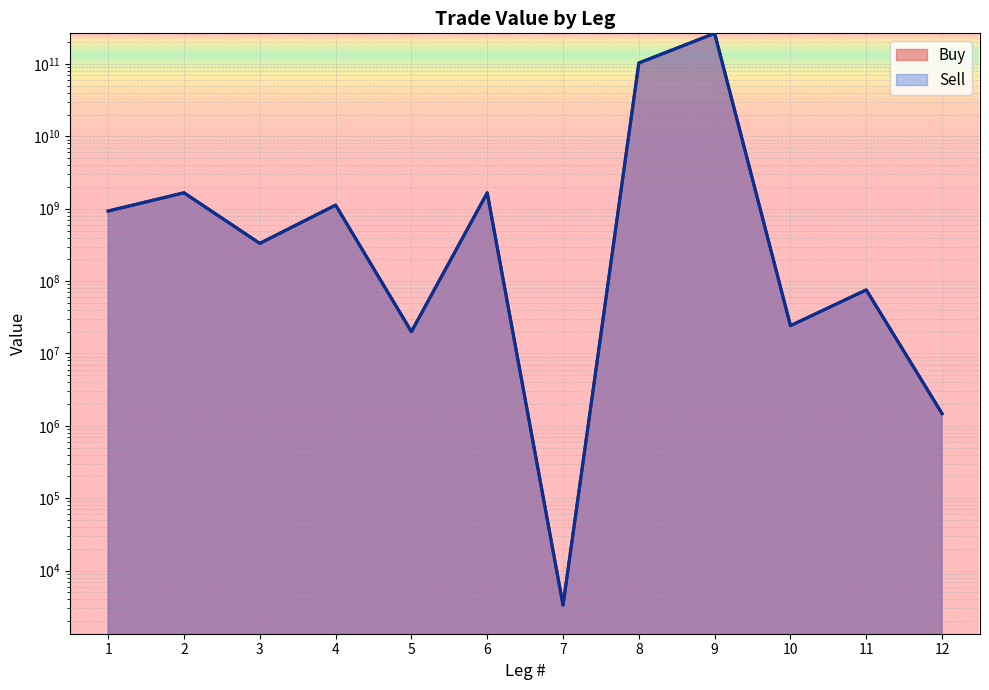

Rank the series by their maximum value, from lowest to highest.

Buy, Sell